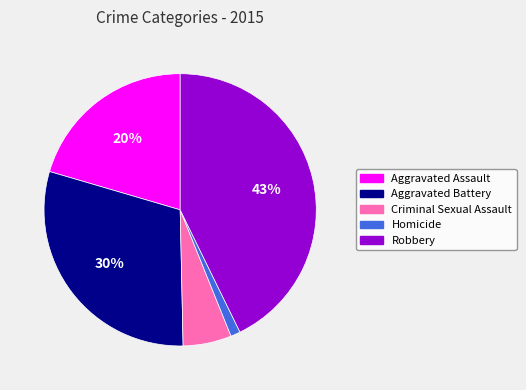

Is it true that Aggravated Battery is 17% of the pie?

False